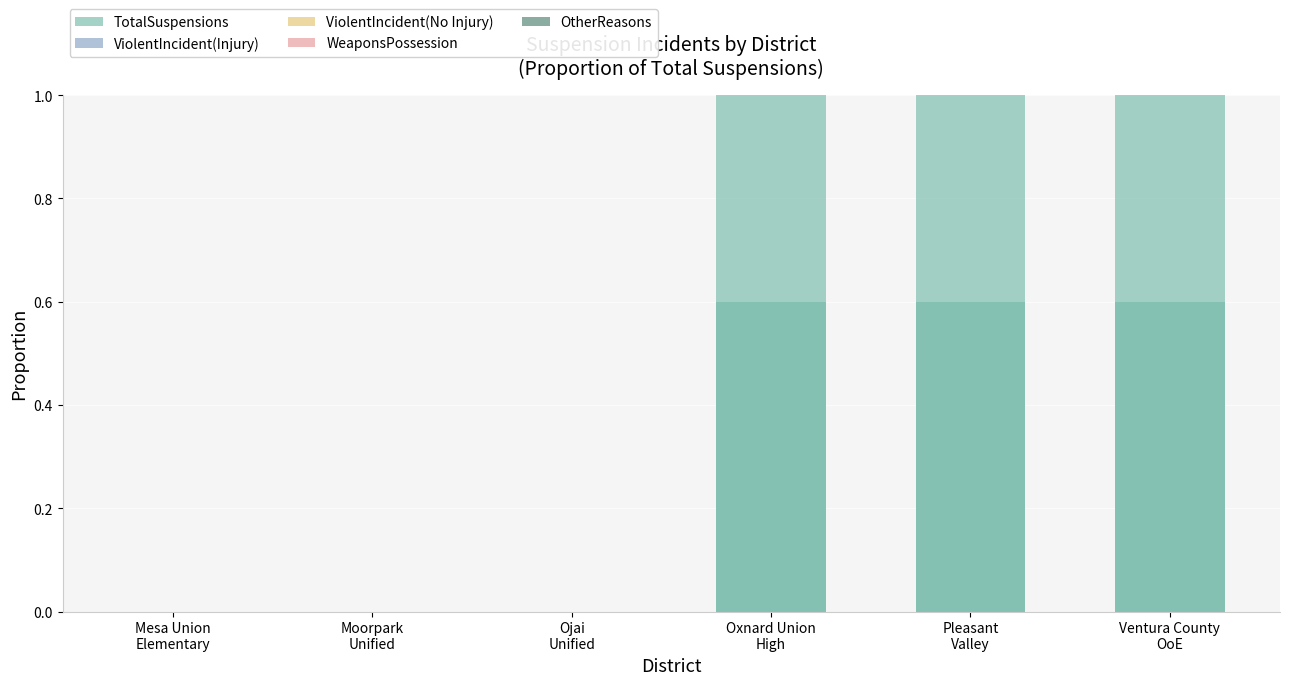

The OtherReasons series shows 0.0 at Pleasant
Valley. True or false?

False